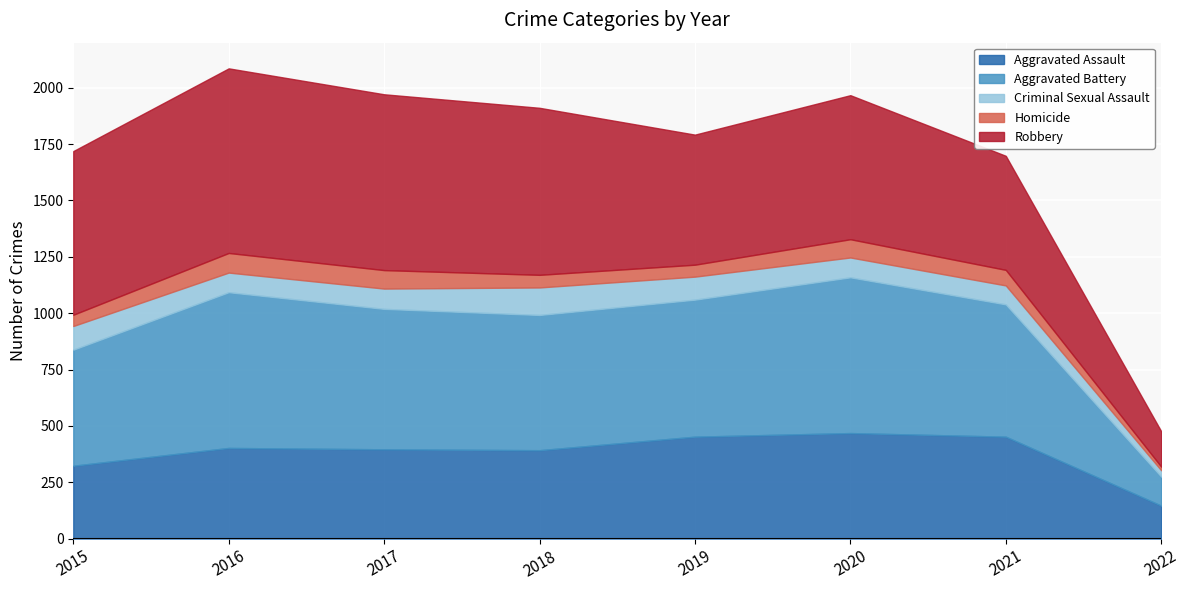

How many series are shown in this chart?

5